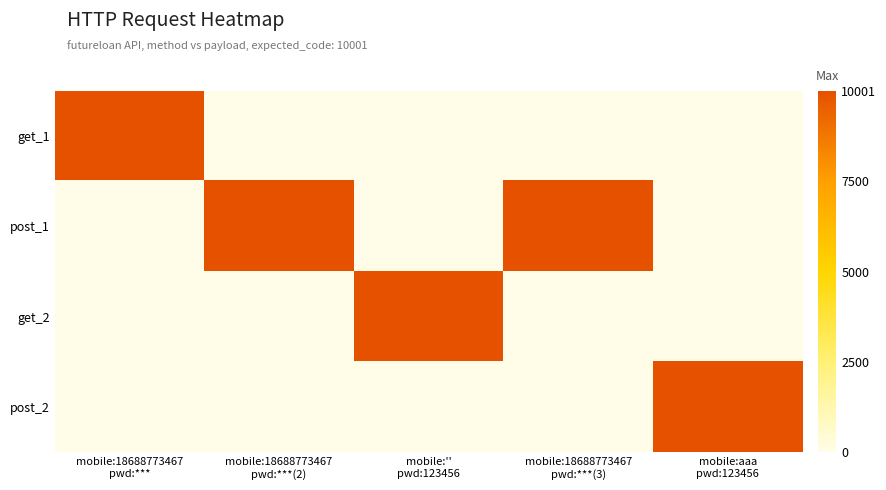

What is the spread (max minus min) of values at mobile:aaa
pwd:123456?

10001